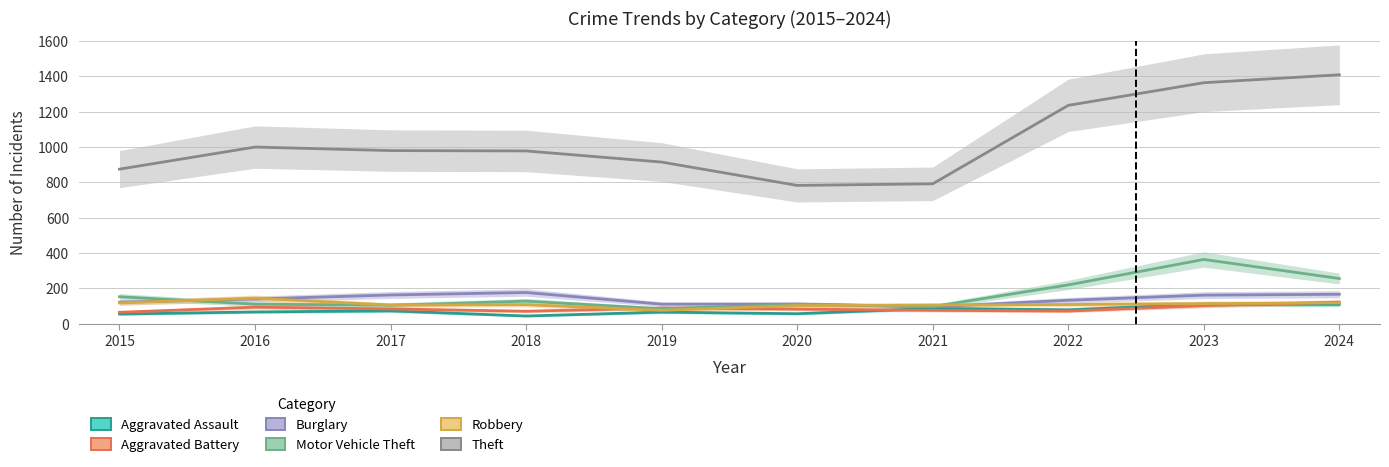

What is the value of the Aggravated Assault point at the 10th from the left?

109